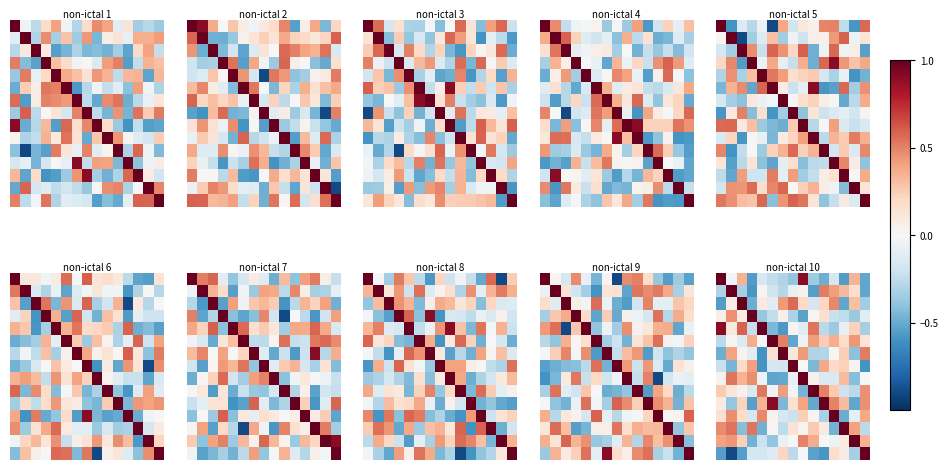

At which category is the sum across all series the highest?

8